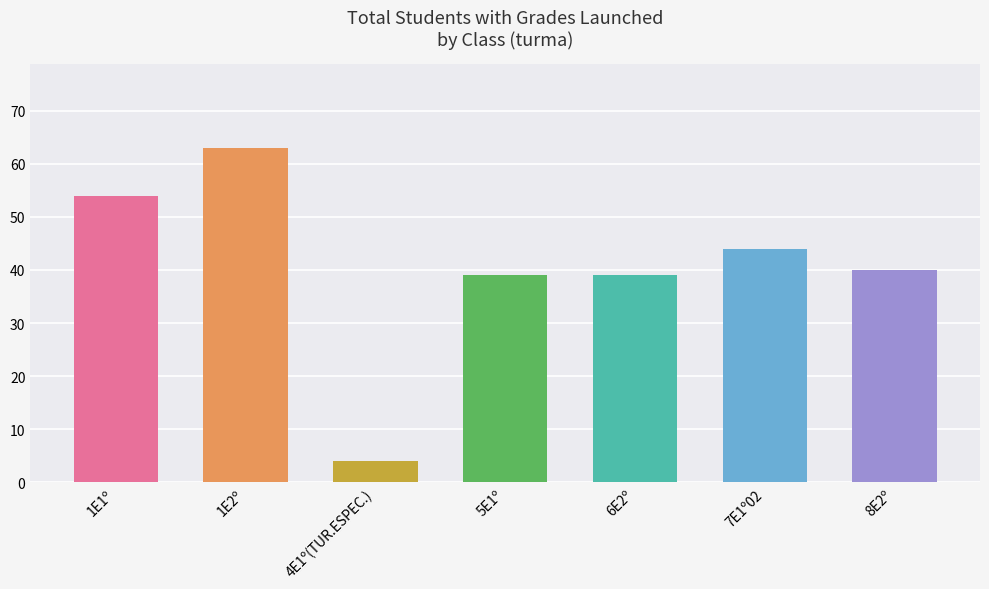

Reading left to right, list all the values displayed in this chart.

1E1º=54	1E2º=63	4E1º(TUR.ESPEC.)=4	5E1º=39	6E2º=39	7E1º02=44	8E2º=40